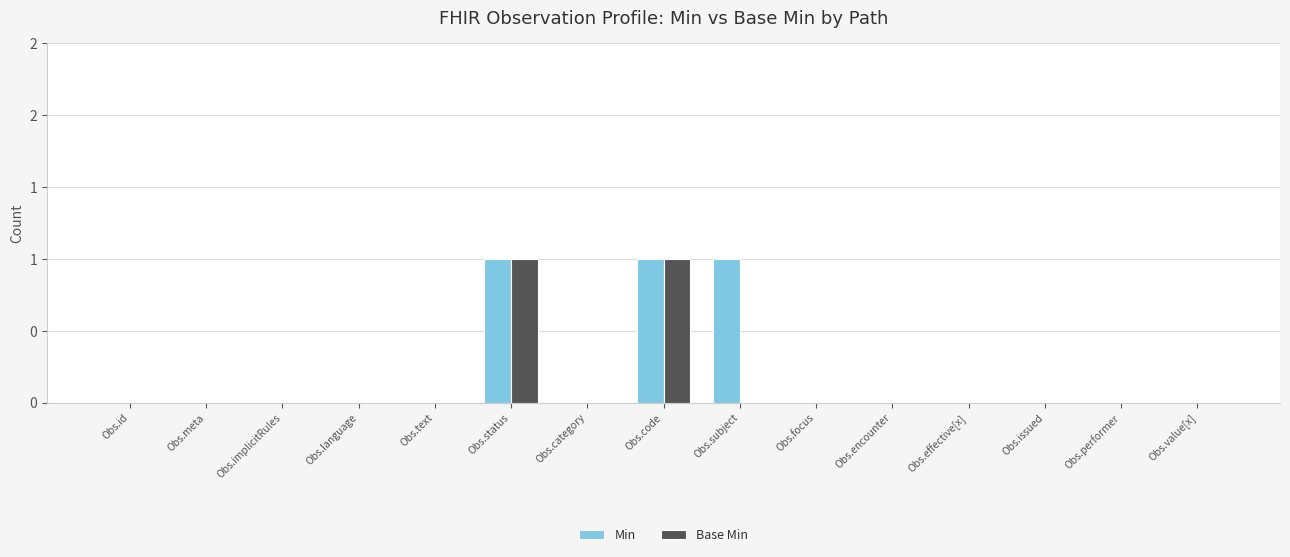

How many distinct data groups are displayed?

2